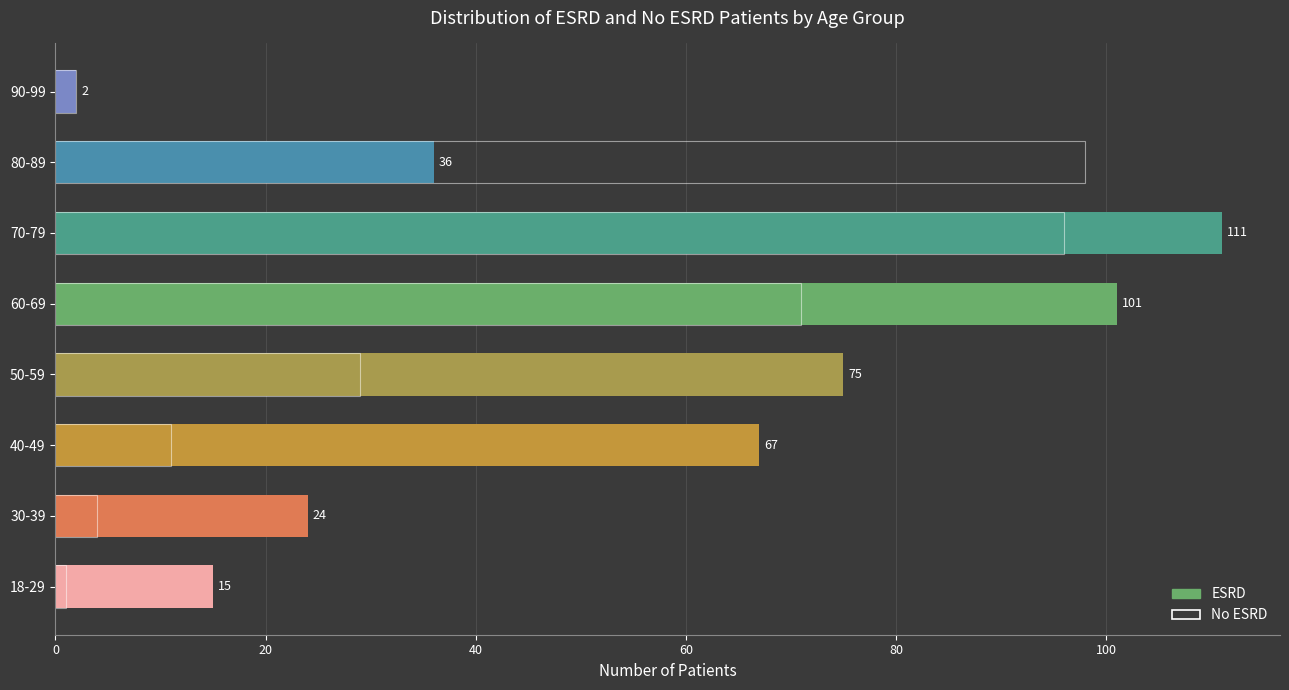

Rank the series by their maximum value, from highest to lowest.

ESRD, No ESRD